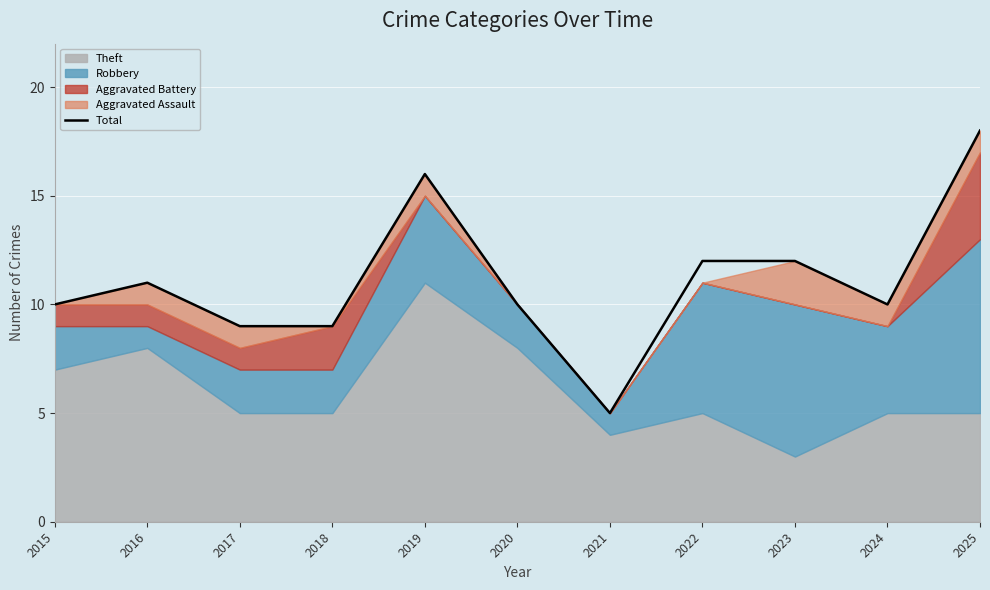

What is the greatest value displayed?

18